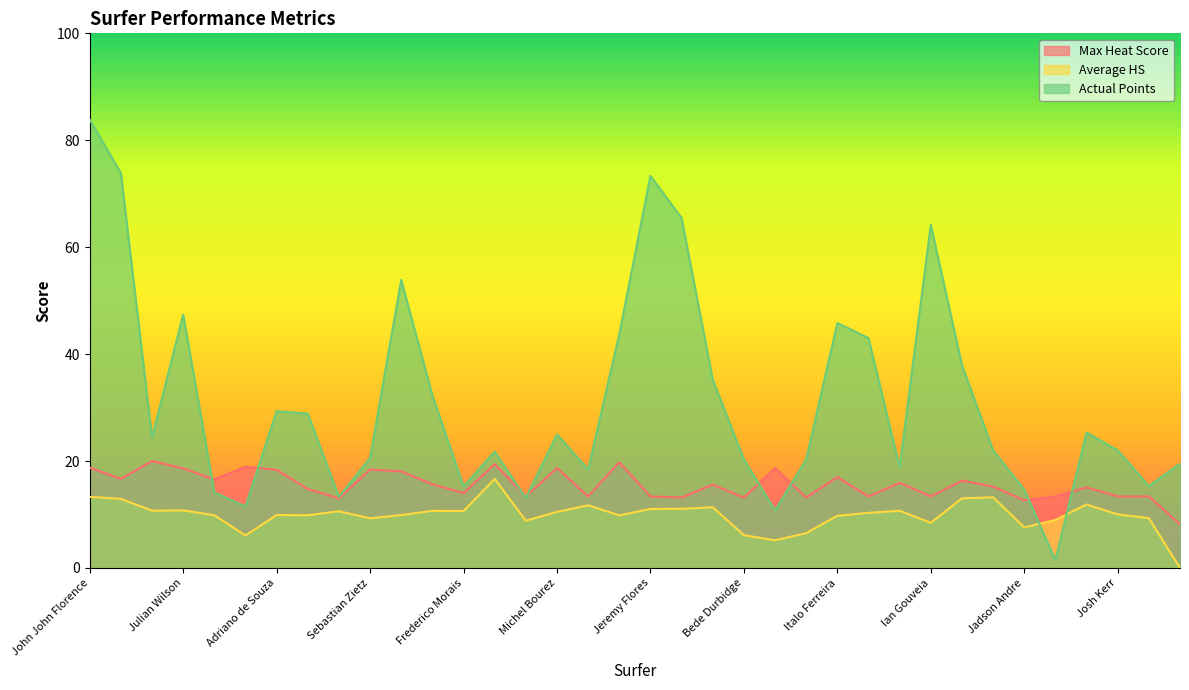

Where is Actual Points nearest to the value 42?

Leonardo Fioravanti